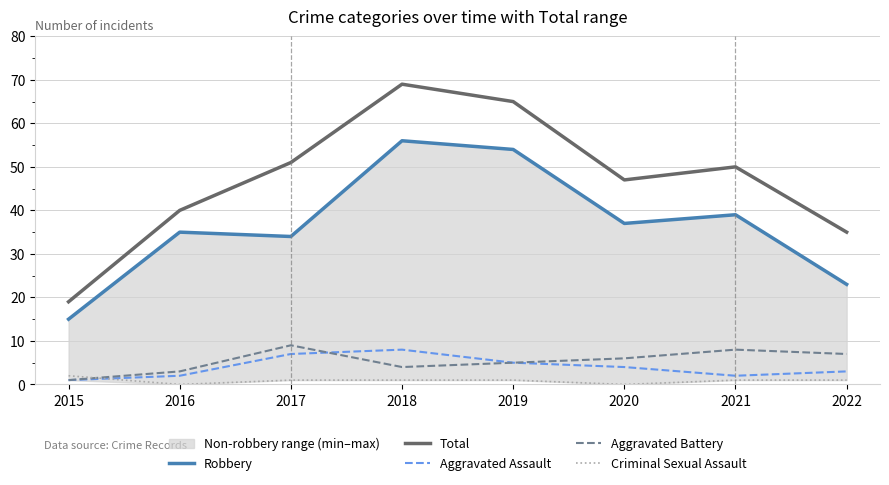

What is the highest value of the Total series?

69